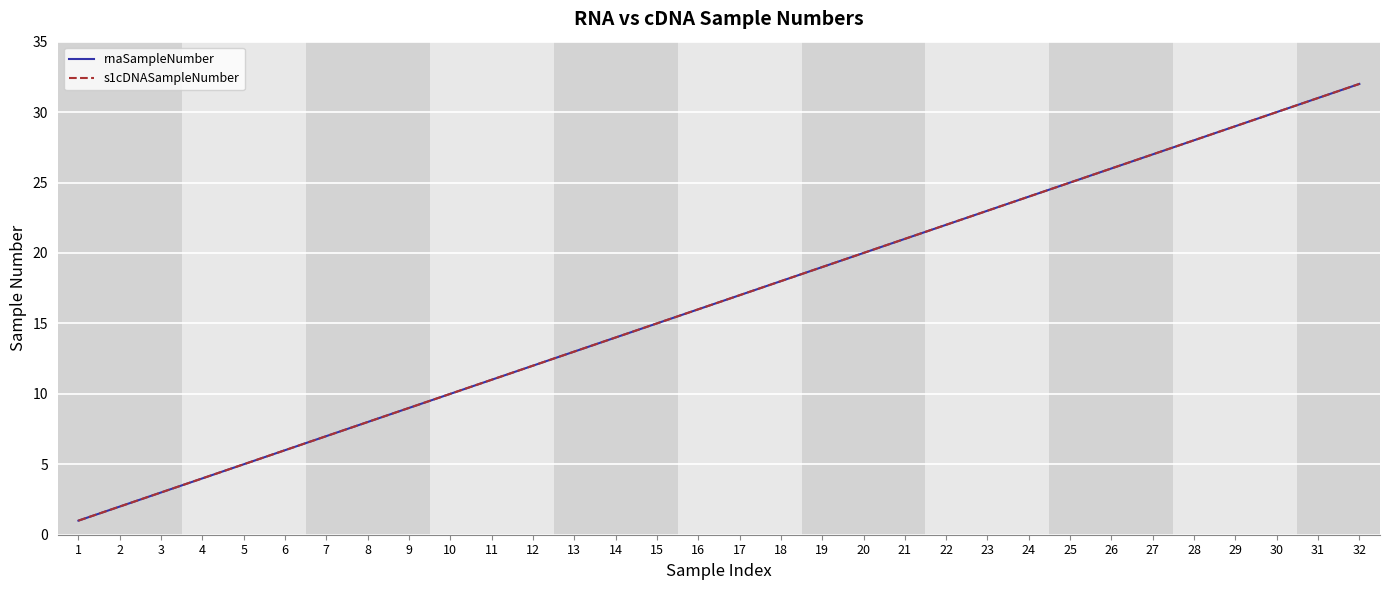

Is it true that s1cDNASampleNumber equals 12 at 12?

True